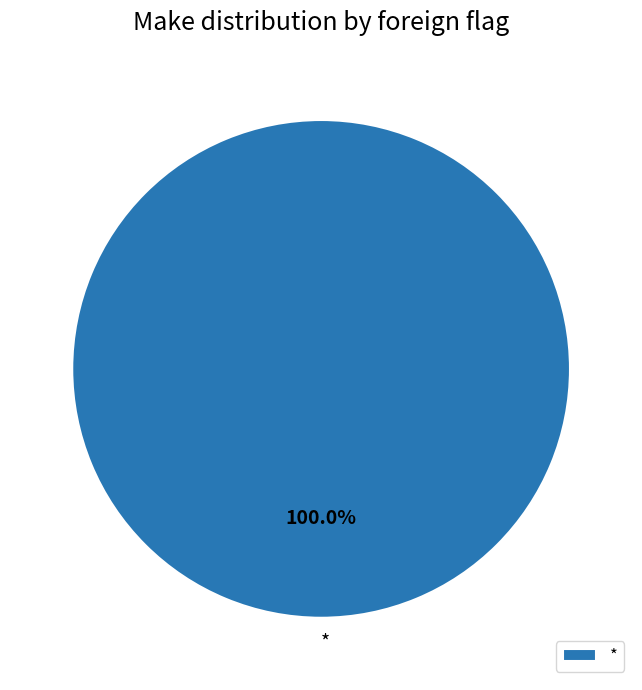

Rank the categories by value from lowest to highest.

*